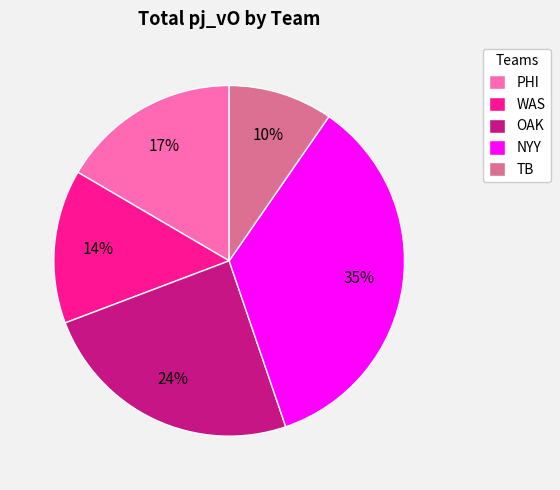

To the nearest percent, what is the difference between the WAS and OAK slice percentages?

10%